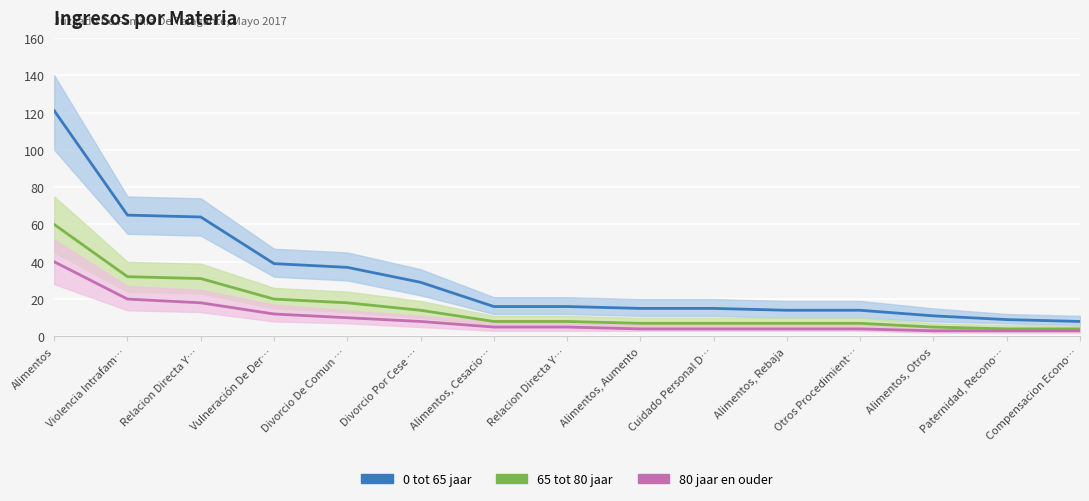

Is it true that 80 jaar en ouder equals 1 at Alimentos, Cesacio…?

False